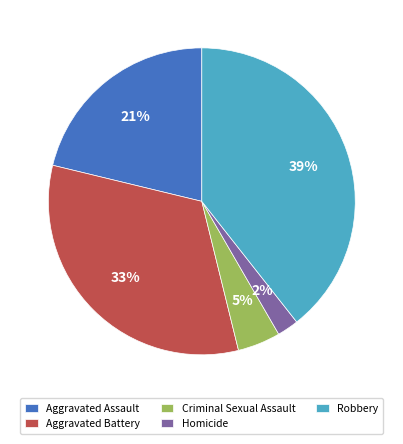

Is there a majority slice in this chart?

No